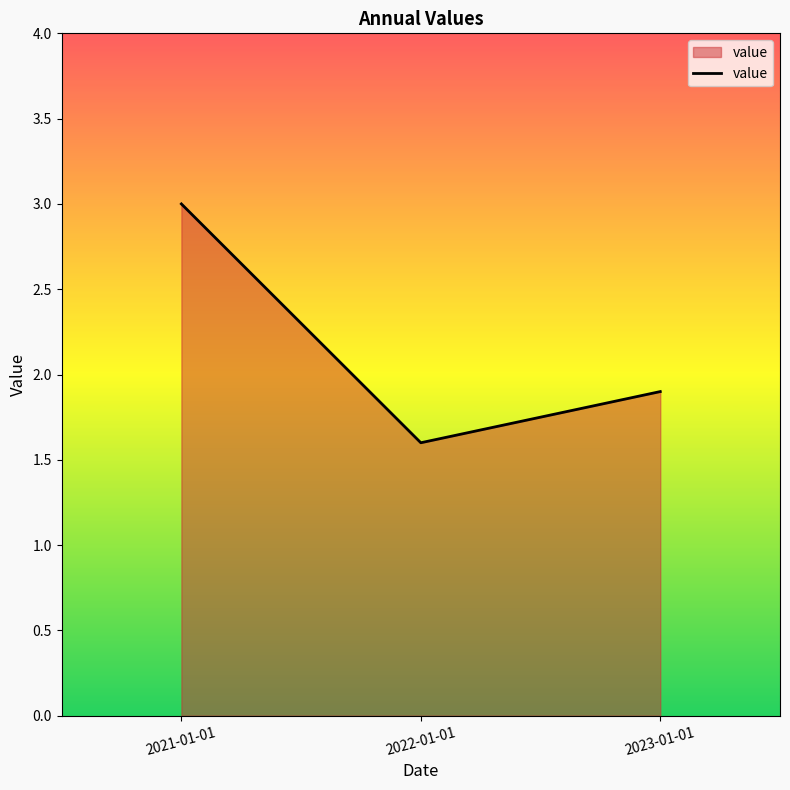

The chart shows a value of 0.4 at 2023-01-01. True or false?

False